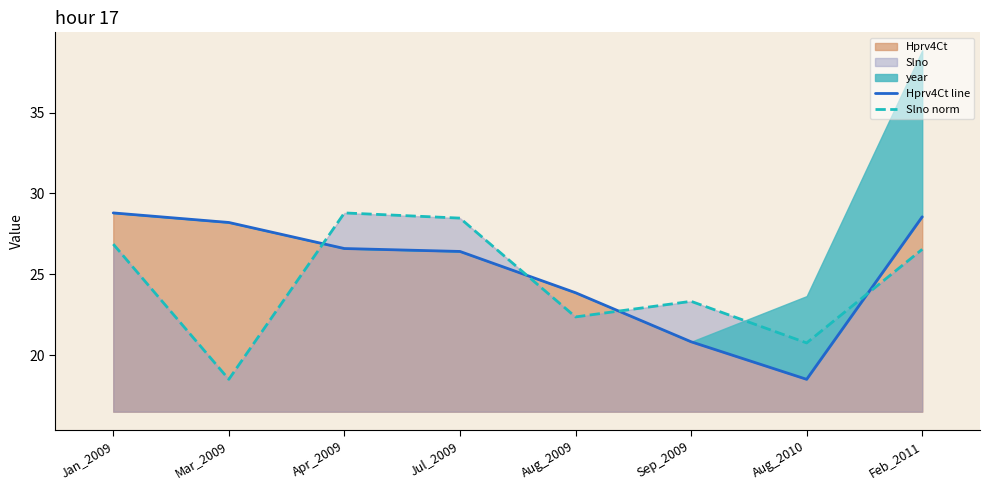

List the series in order of their overall mean, lowest first.

Slno norm, Hprv4Ct line